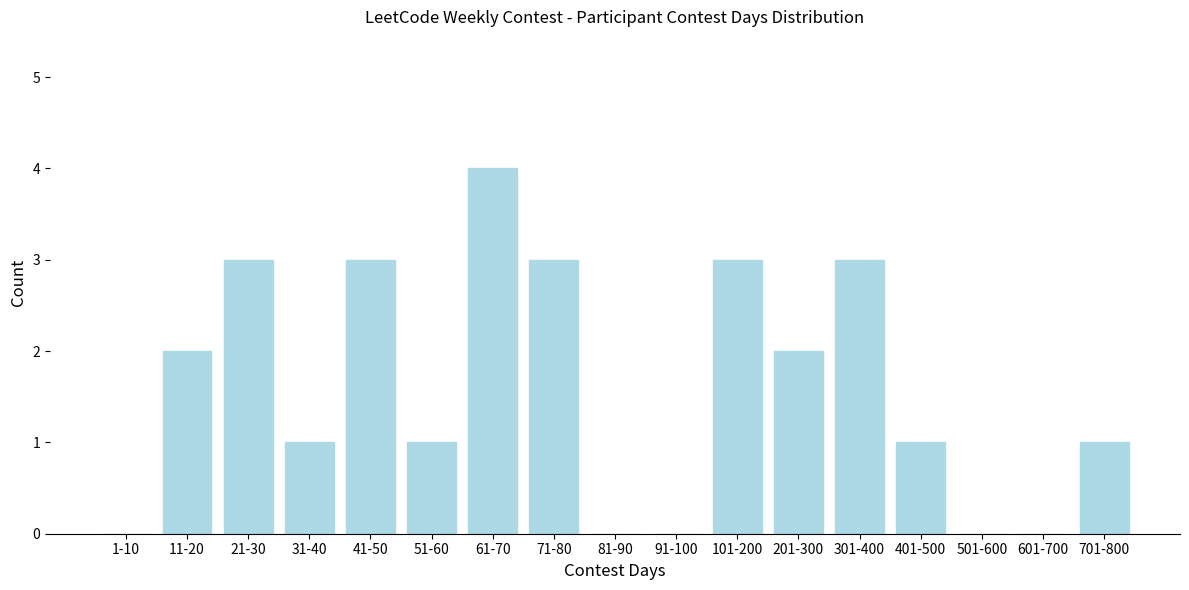

Reading left to right, what are all the values shown in this chart?

1-10=0	11-20=2	21-30=3	31-40=1	41-50=3	51-60=1	61-70=4	71-80=3	81-90=0	91-100=0	101-200=3	201-300=2	301-400=3	401-500=1	501-600=0	601-700=0	701-800=1